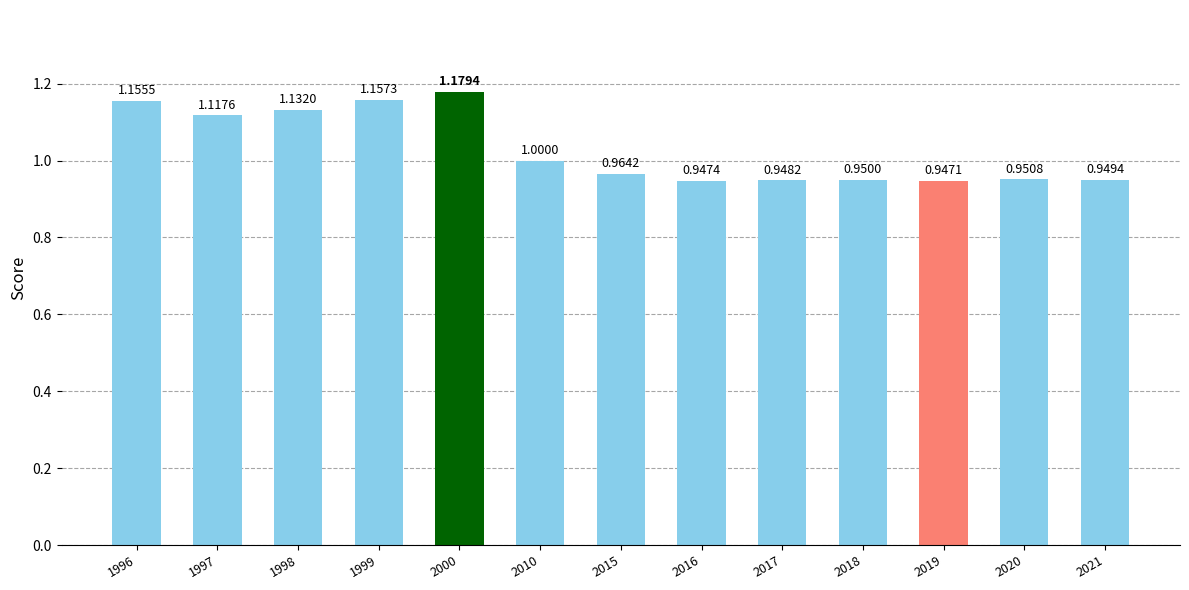

What is the sum of the values at 1999 and 2010?

2.2